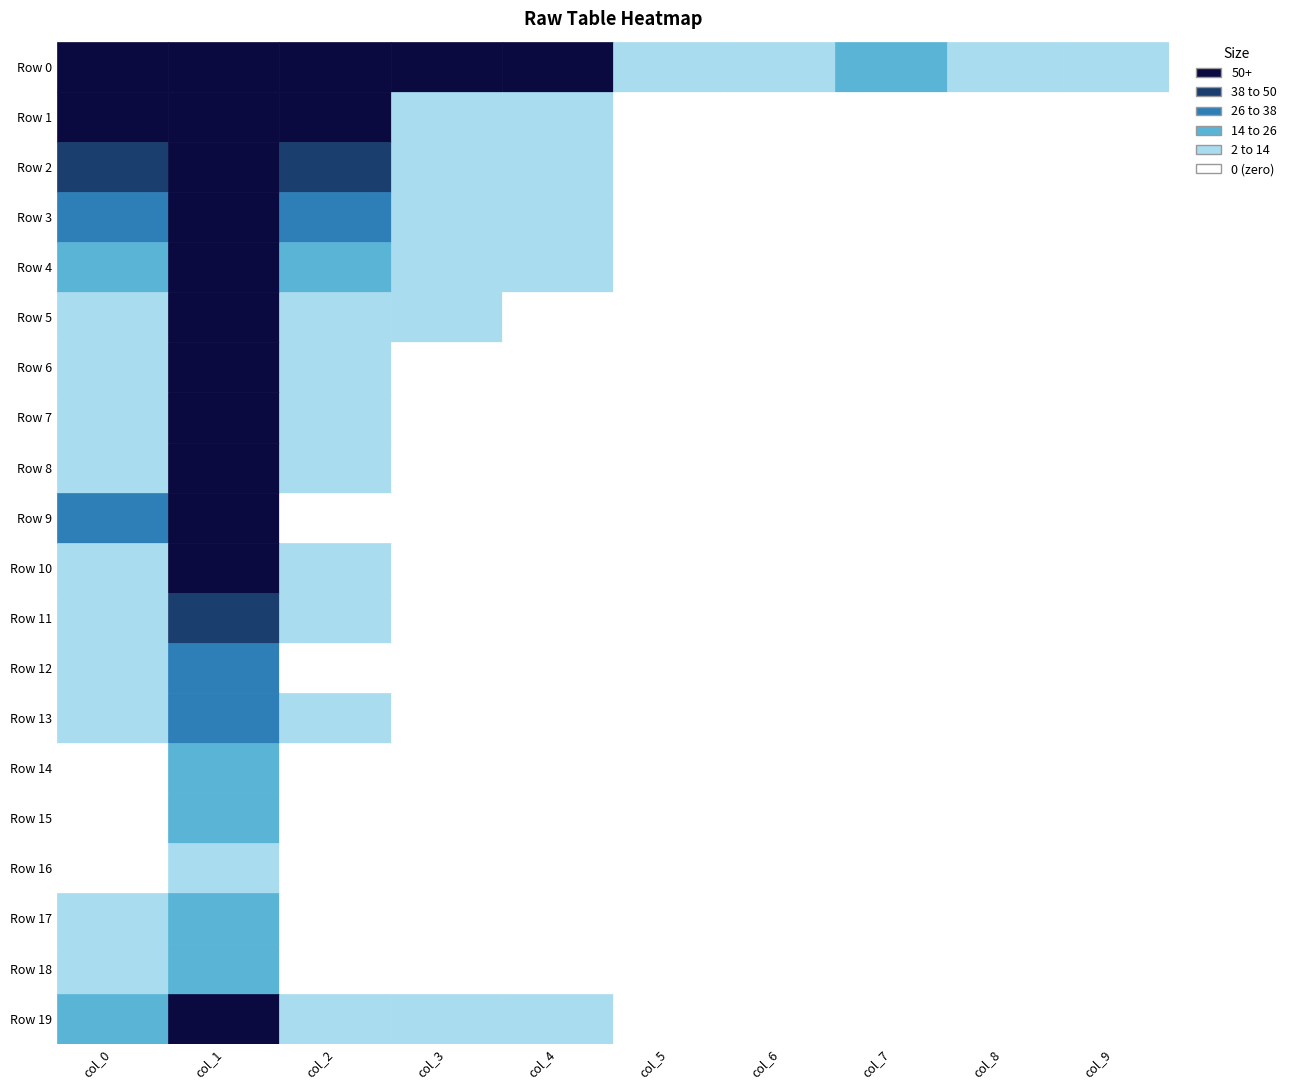

How many series are shown in this chart?

20